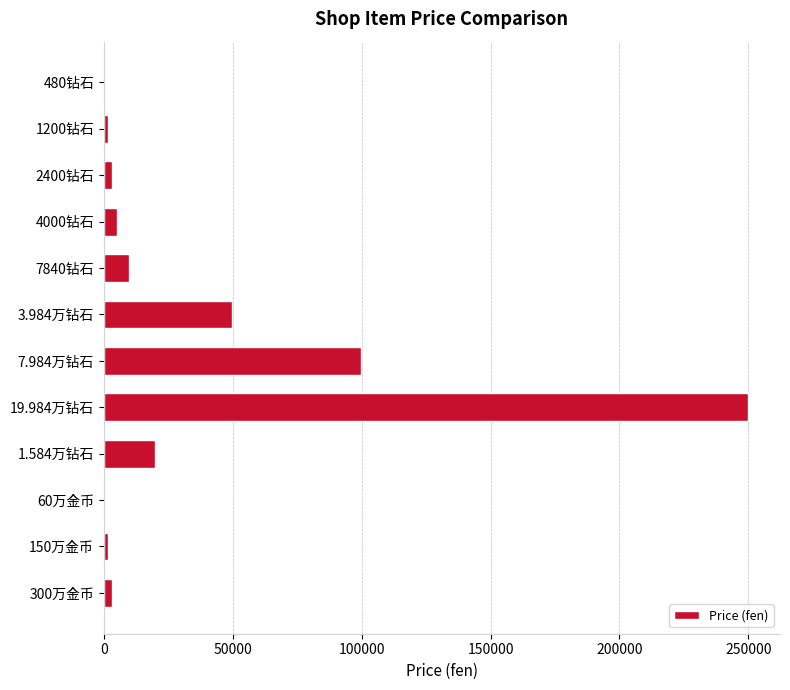

Is it true that the value at 7840钻石 is 9800?

True